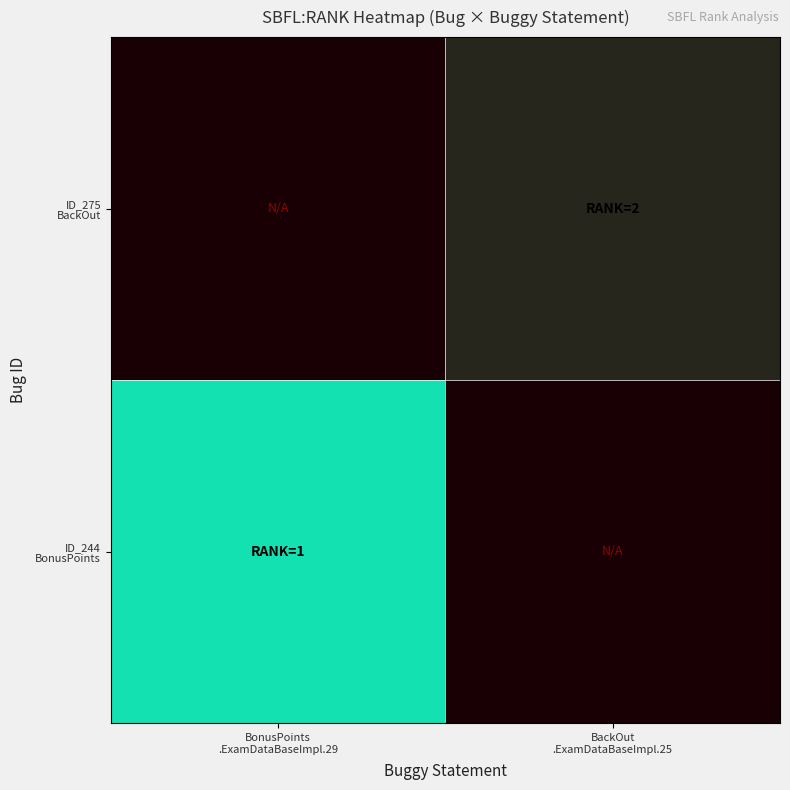

What is the sum of the ID_244 BonusPoints values at BackOut .ExamDataBaseImpl.25 and BonusPoints .ExamDataBaseImpl.29?

1